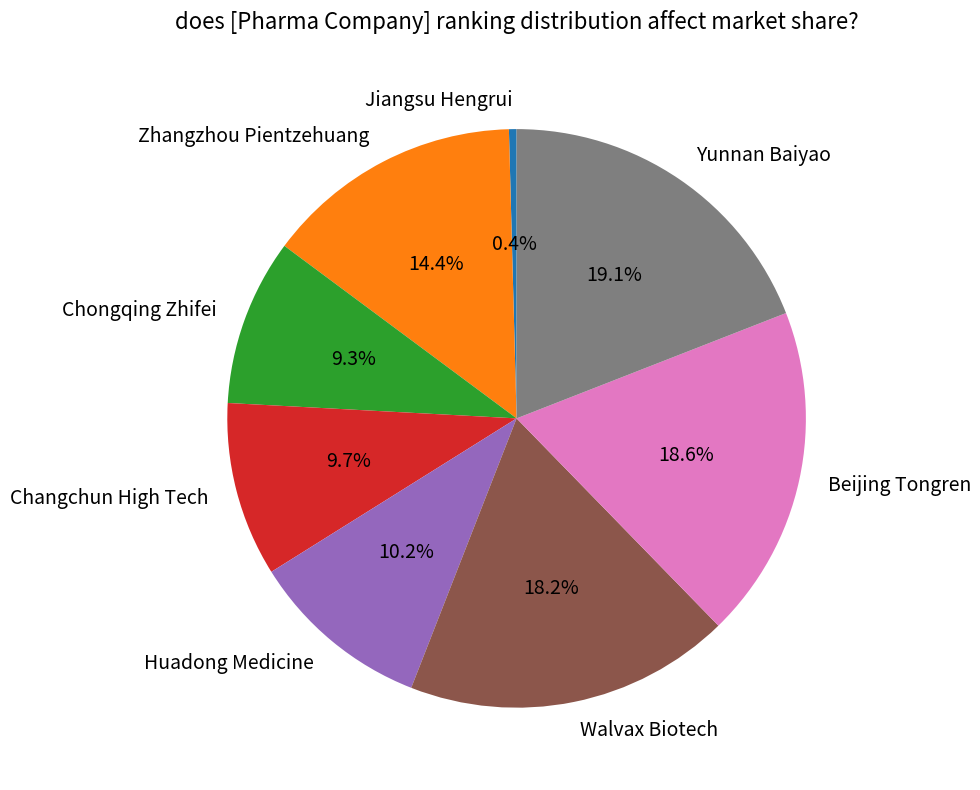

To the nearest percent, what is the average slice percentage?

12%